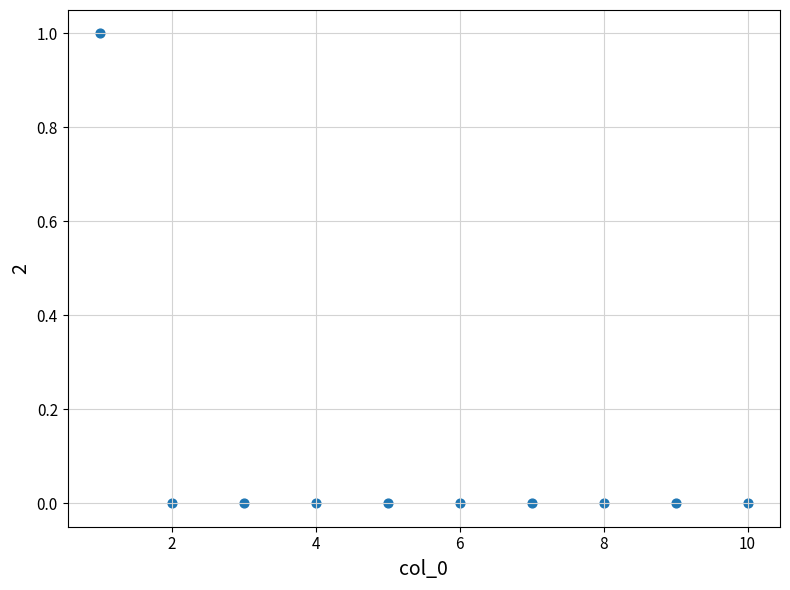

What is the range of X values (max minus min)?

9